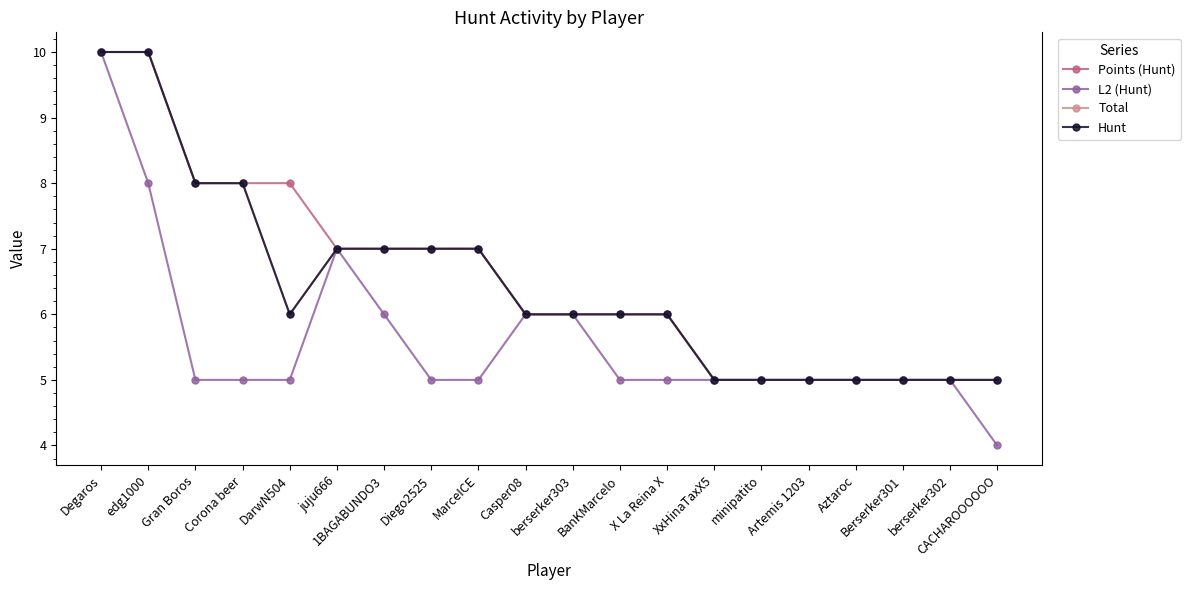

Does the chart have visible grid lines?

No